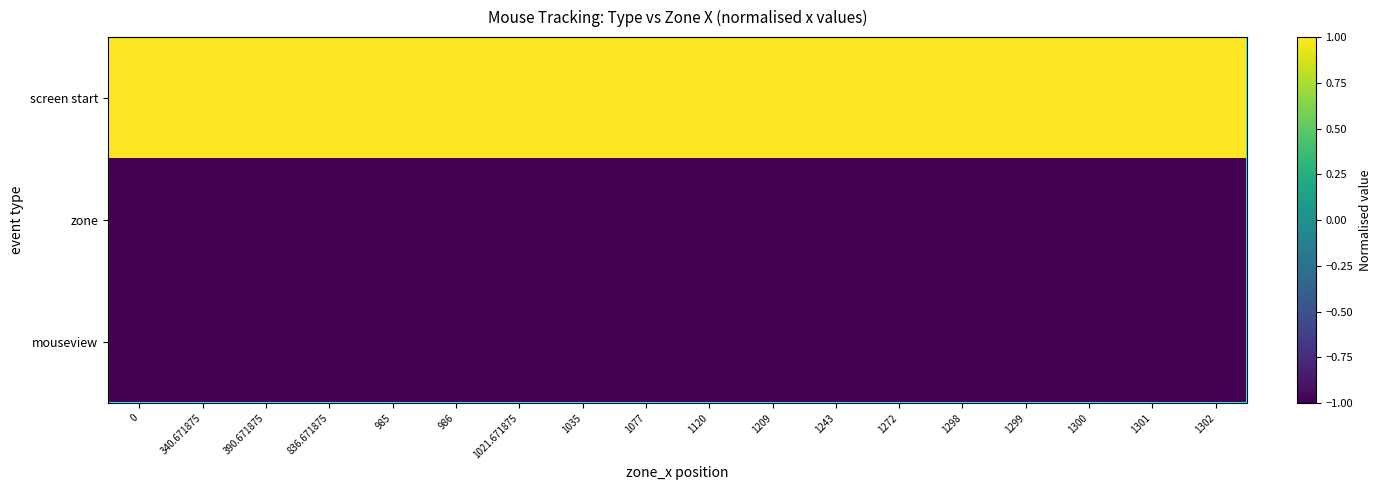

Reading right to left, what are all the values shown in this chart?

row_0: 1302=1.0	1301=1.0	1300=1.0	1299=1.0	1298=1.0	1272=1.0	1243=1.0	1209=1.0	1120=1.0	1077=1.0	1035=1.0	1021.671875=1.0	986=1.0	985=1.0	836.671875=1.0	390.671875=1.0	340.671875=1.0	0=1.0
row_1: 1302=-1.0	1301=-1.0	1300=-1.0	1299=-1.0	1298=-1.0	1272=-1.0	1243=-1.0	1209=-1.0	1120=-1.0	1077=-1.0	1035=-1.0	1021.671875=-1.0	986=-1.0	985=-1.0	836.671875=-1.0	390.671875=-1.0	340.671875=-1.0	0=-1.0
row_2: 1302=-1.0	1301=-1.0	1300=-1.0	1299=-1.0	1298=-1.0	1272=-1.0	1243=-1.0	1209=-1.0	1120=-1.0	1077=-1.0	1035=-1.0	1021.671875=-1.0	986=-1.0	985=-1.0	836.671875=-1.0	390.671875=-1.0	340.671875=-1.0	0=-1.0